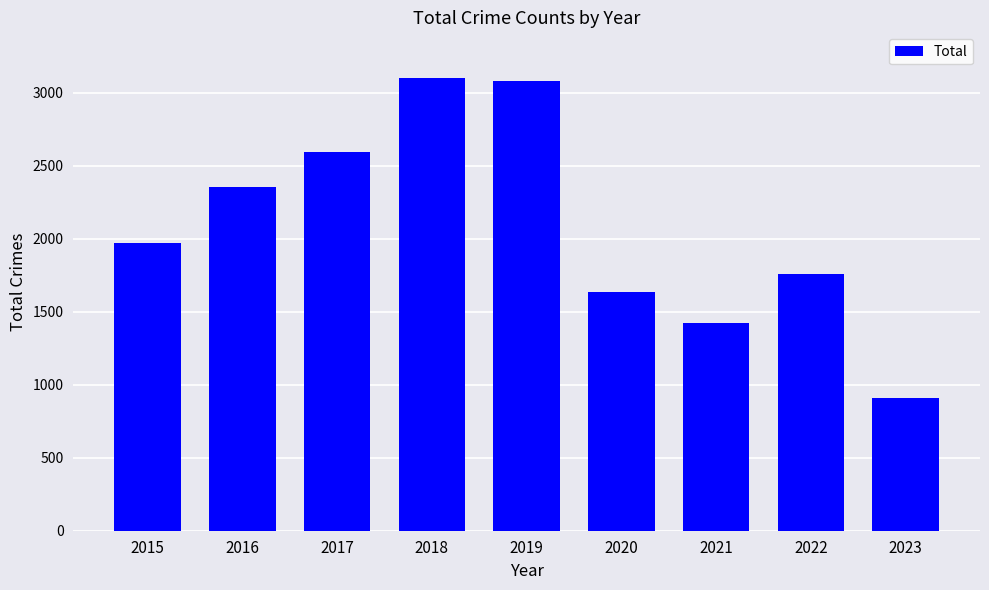

What is the change in value from 2015 to 2017?

+624